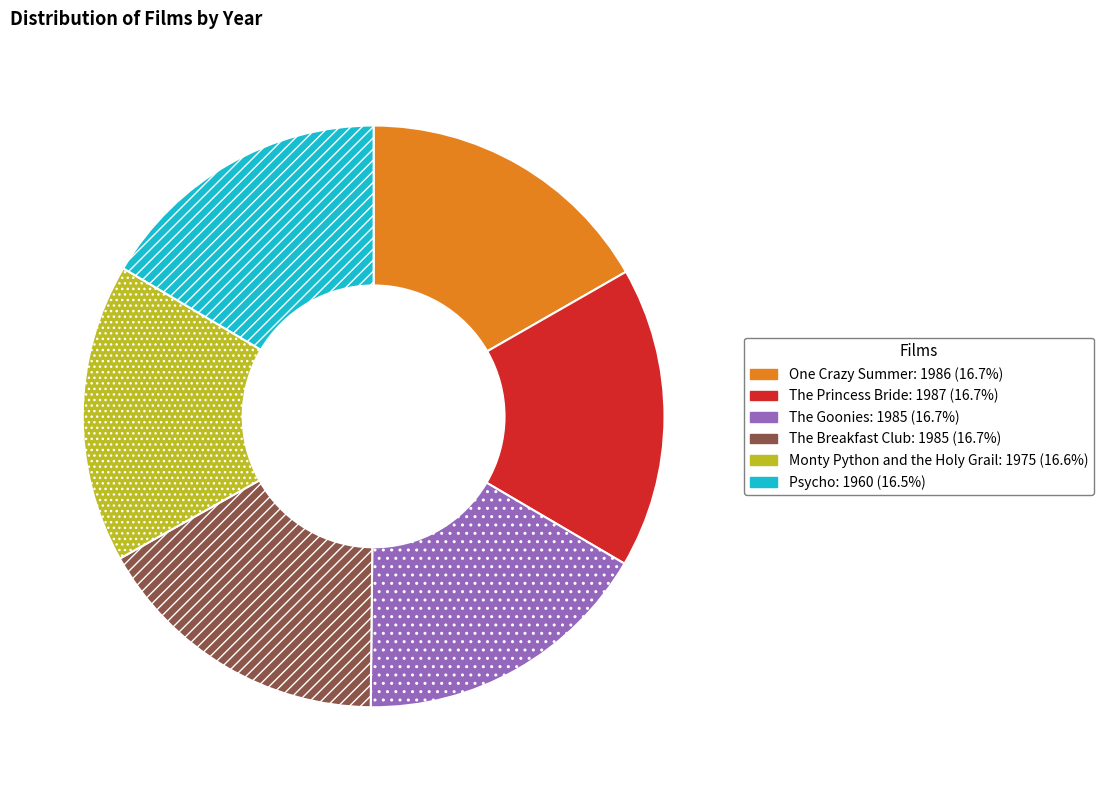

What is the ratio of the value at The Goonies to the value at Psycho?

1.0